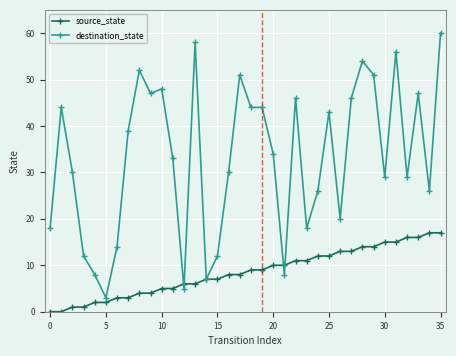

List the series in order of their overall mean, lowest first.

source_state, destination_state